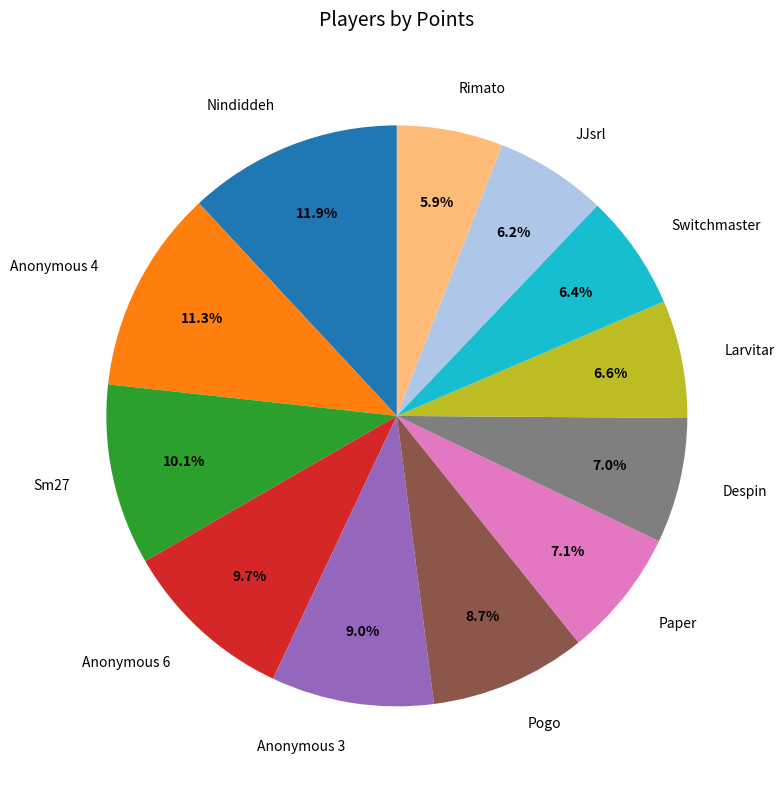

To the nearest percent, what is the average slice percentage?

8%